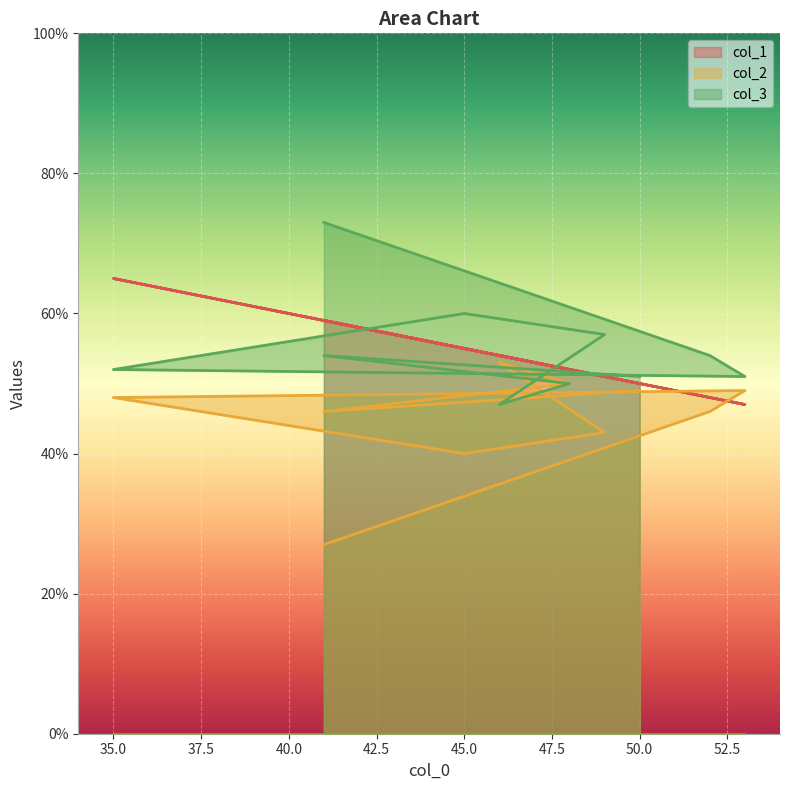

What are all the series names shown in the legend?

col_1, col_2, col_3